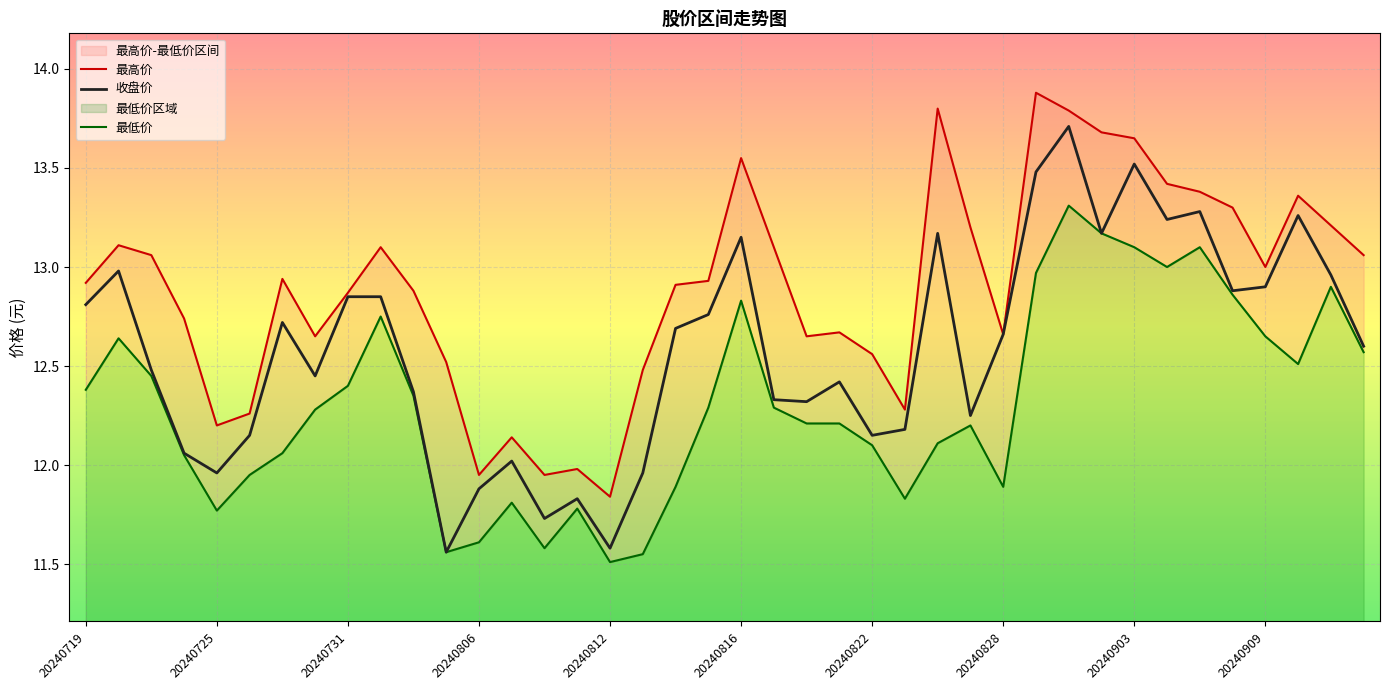

In 收盘价, how many points are lower than both neighbors (excluding endpoints)?

11